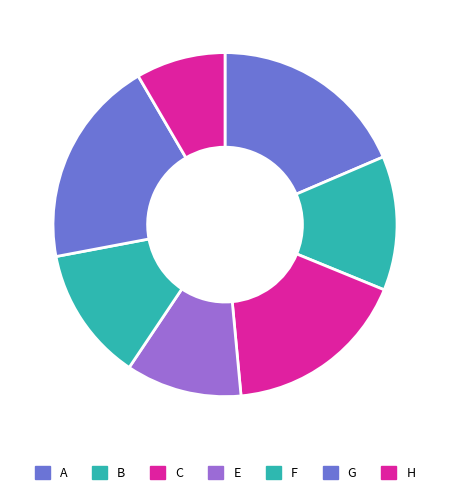

Is it true that E is 24% of the pie?

False